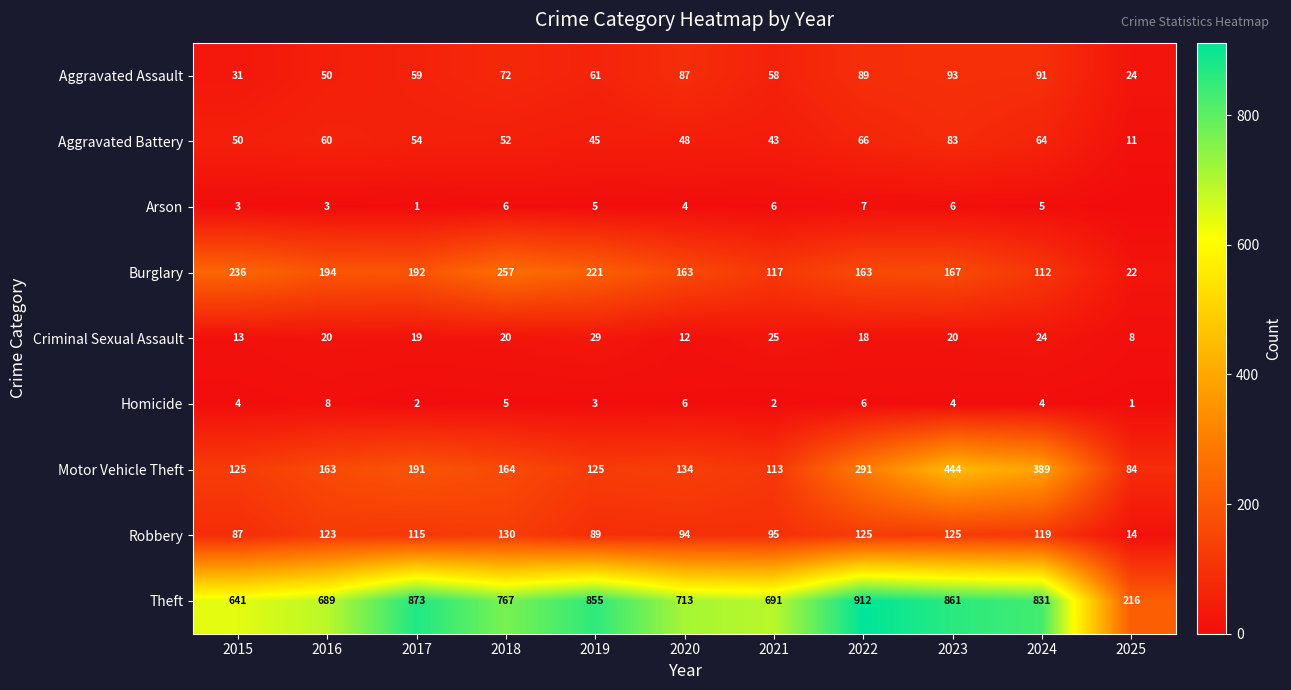

What is the difference between the maximum and minimum values in the Homicide series?

7